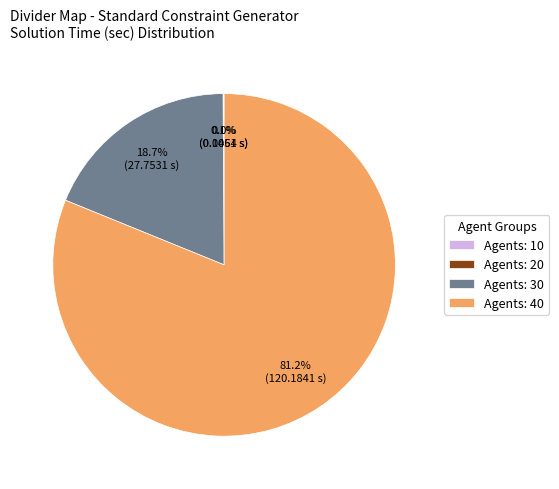

Which category has the biggest portion of the pie?

Agents: 40